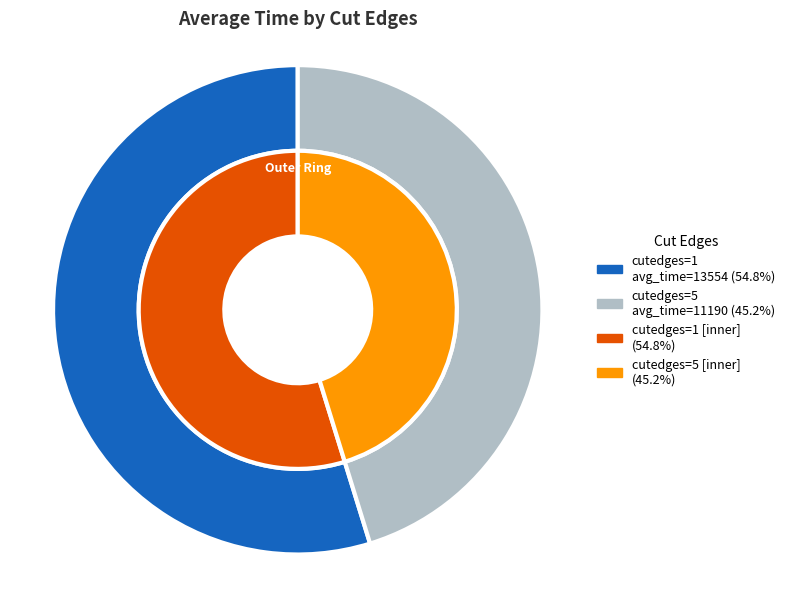

What portion of the pie excludes cutedges_1?

45.2%